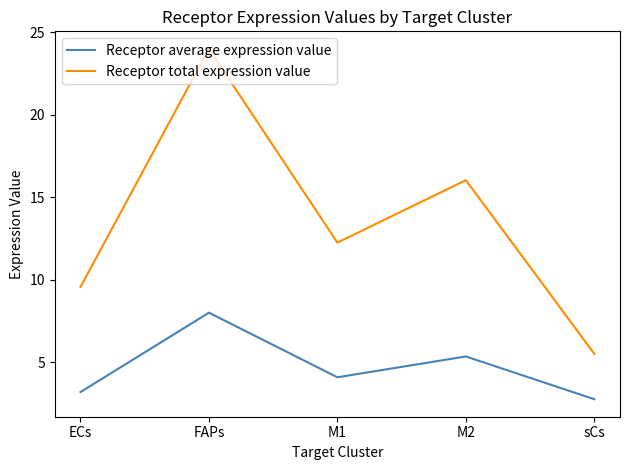

Reading left to right, list all the values displayed in this chart.

Receptor average expression value: ECs=3.2	FAPs=8.0	M1=4.1	M2=5.3	sCs=2.8
Receptor total expression value: ECs=9.6	FAPs=24.0	M1=12.3	M2=16.0	sCs=5.5